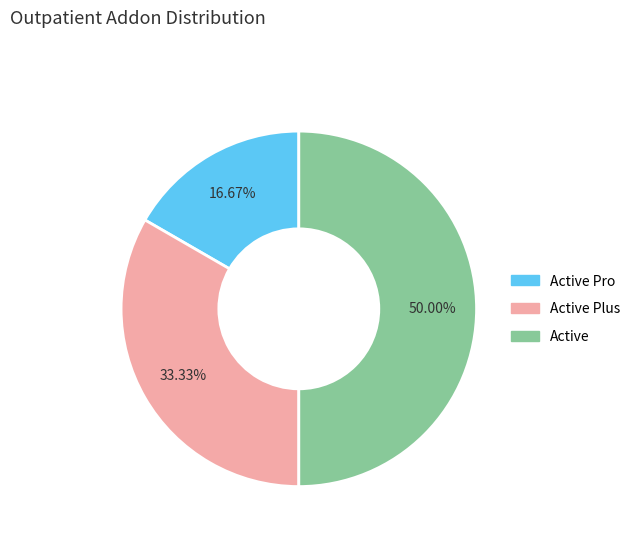

Count the number of slices in the pie.

3